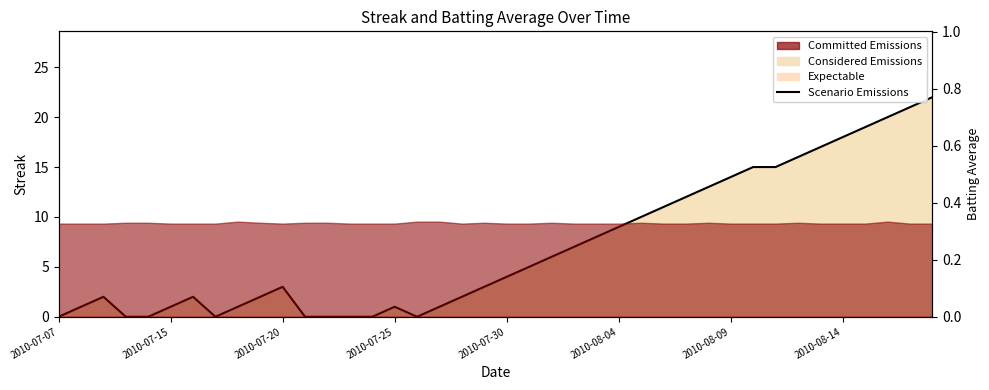

Approximately how many times larger is the value at 32 compared to 24?

1.9